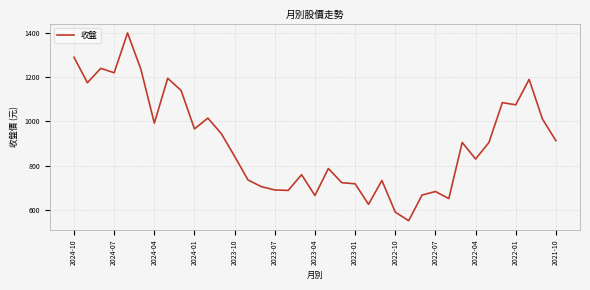

What is the difference between the maximum and minimum values?

849